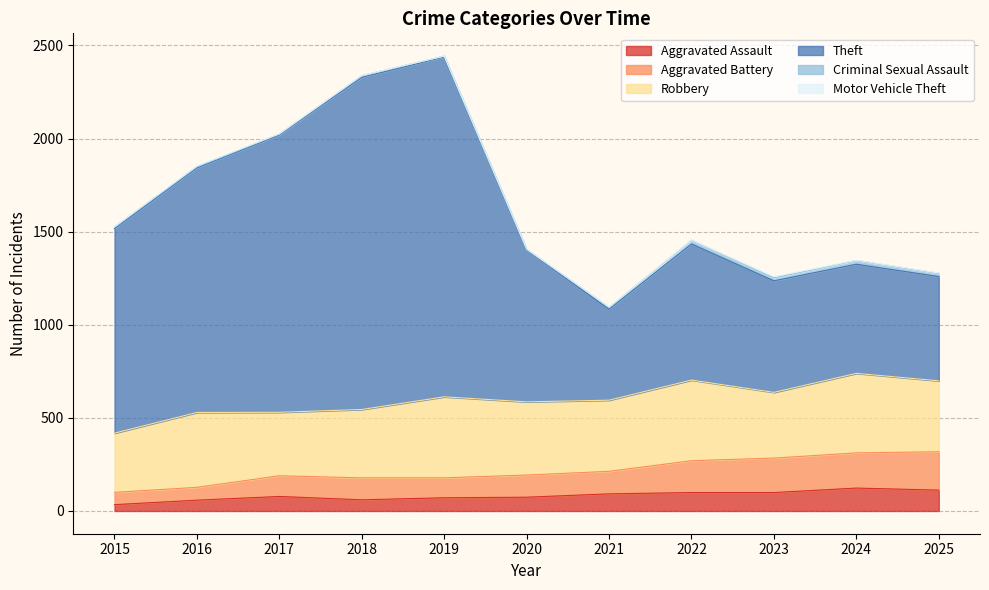

Does the chart display data point markers on the line(s)?

No